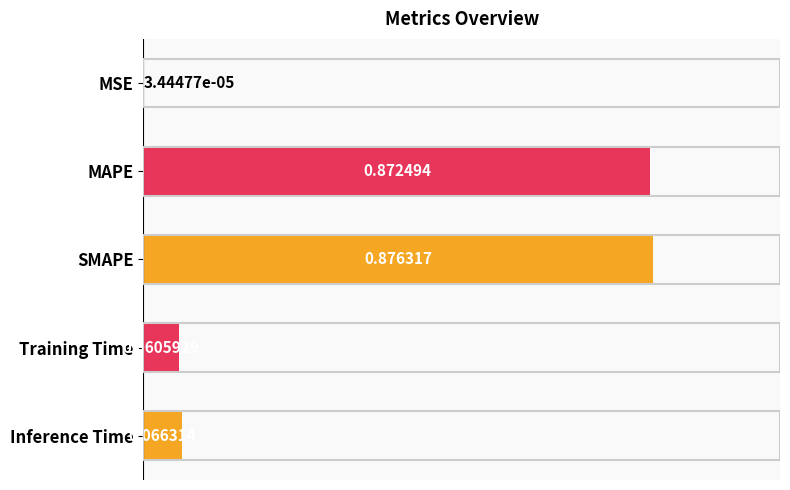

Which category has the highest value across all series?

SMAPE